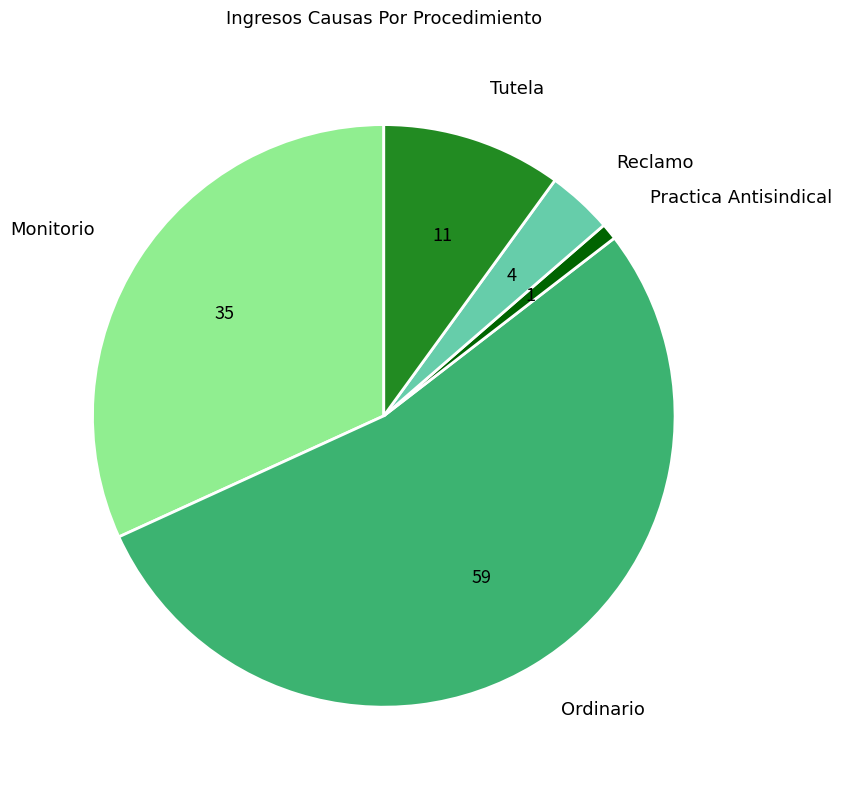

Approximately how many times larger is the value at Tutela compared to Monitorio?

0.3